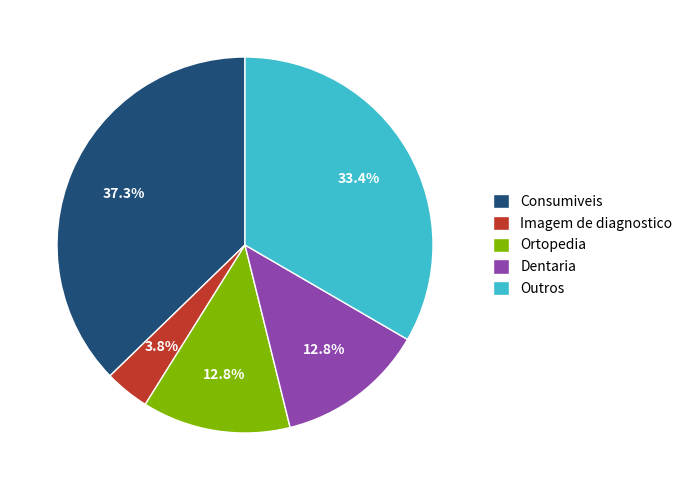

What is the ratio of the value at Imagem de diagnostico to the value at Ortopedia?

0.3